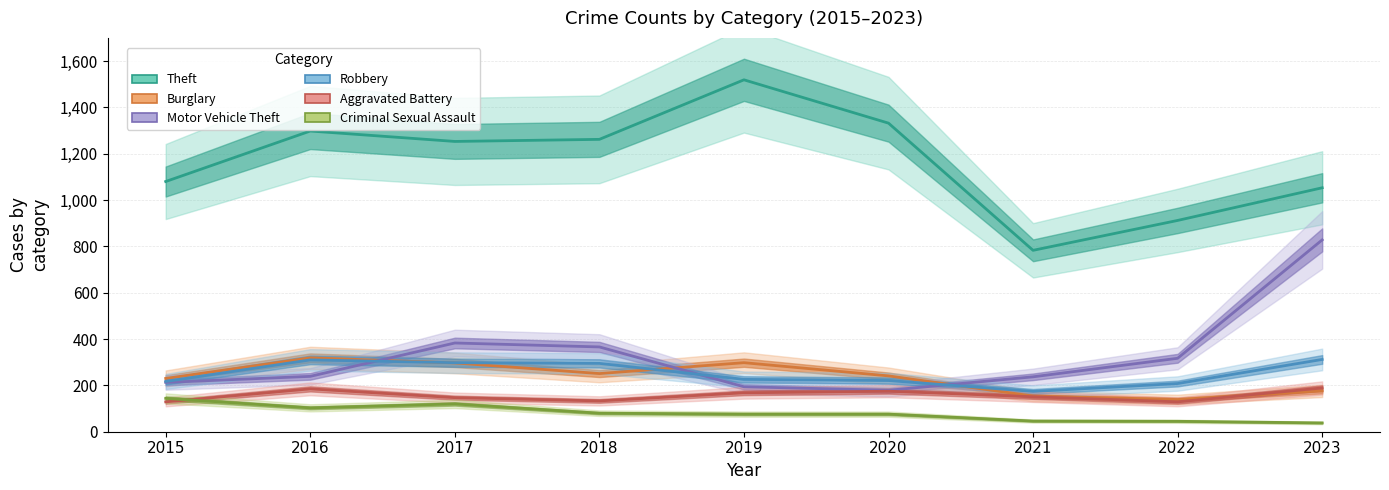

Count the number of data series in this chart.

6